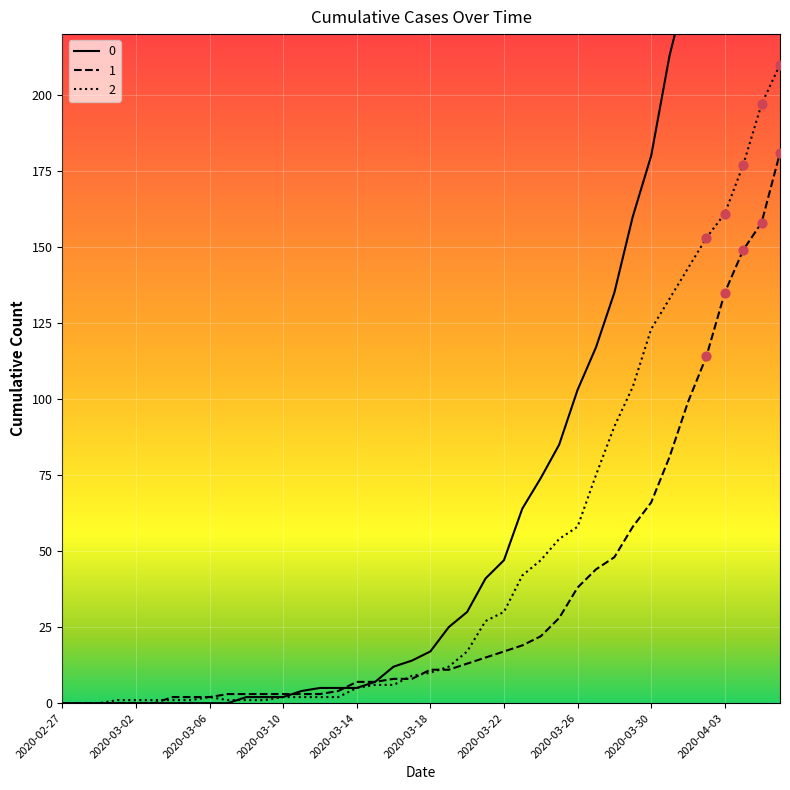

What is the total value across all series at 2020-03-19?

48